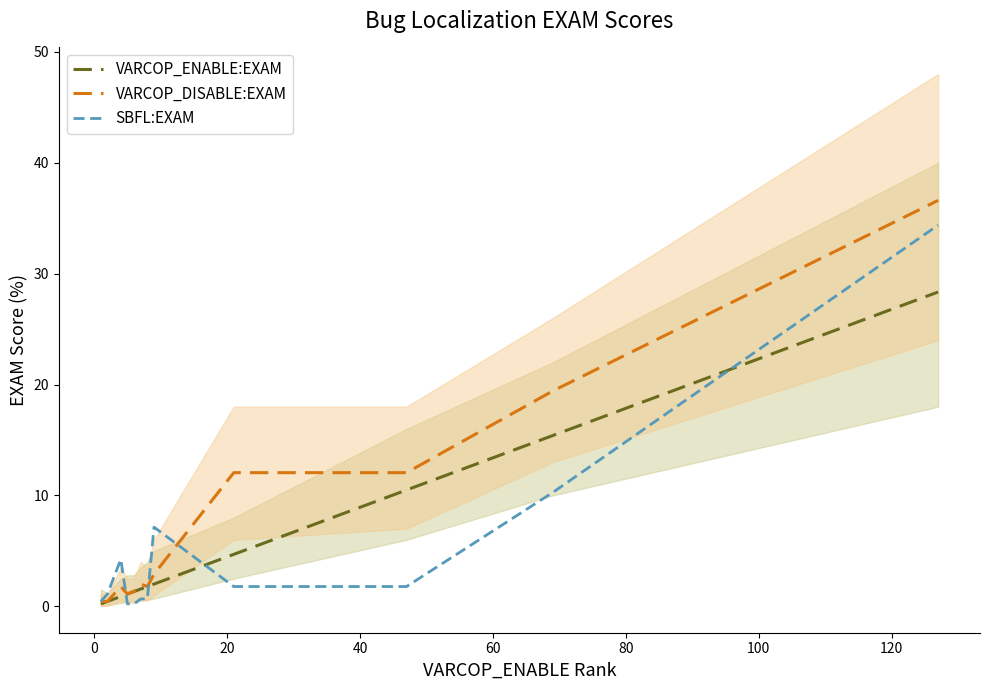

The VARCOP_DISABLE:EXAM series shows 0.8 at 0. True or false?

False